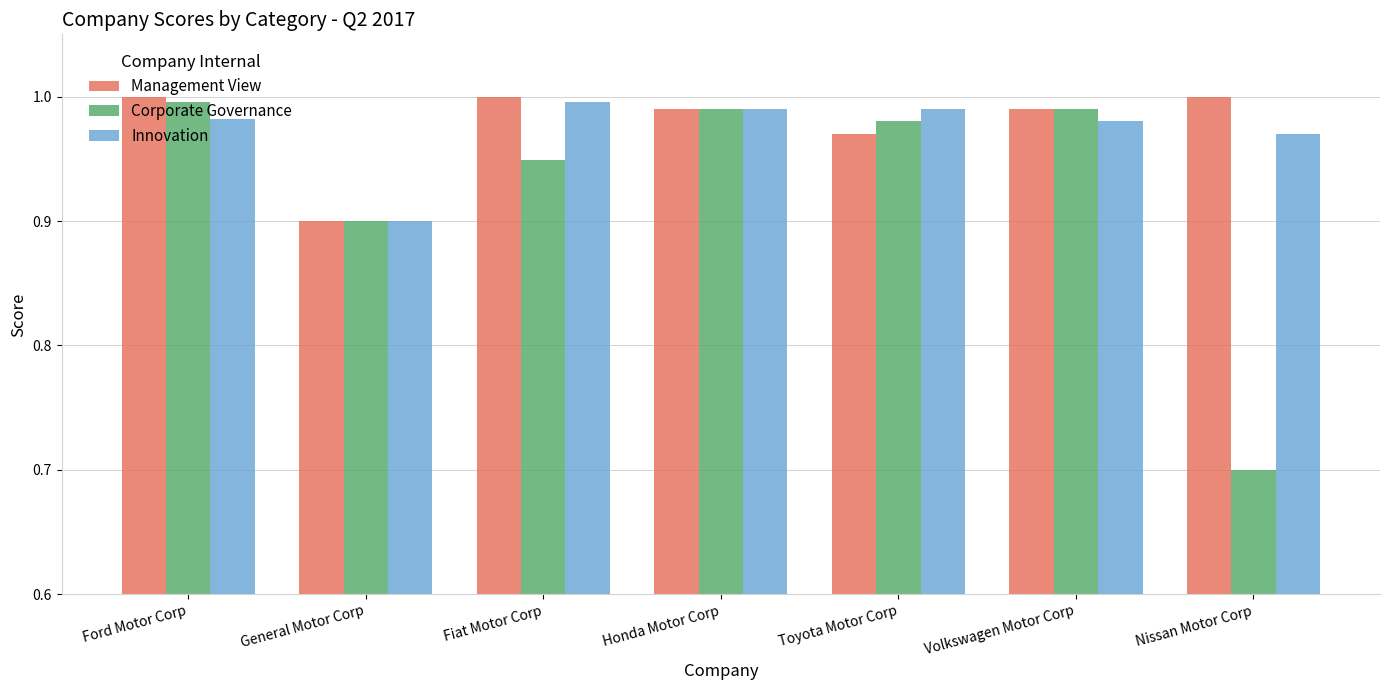

At which label does Management View reach its minimum?

General Motor Corp